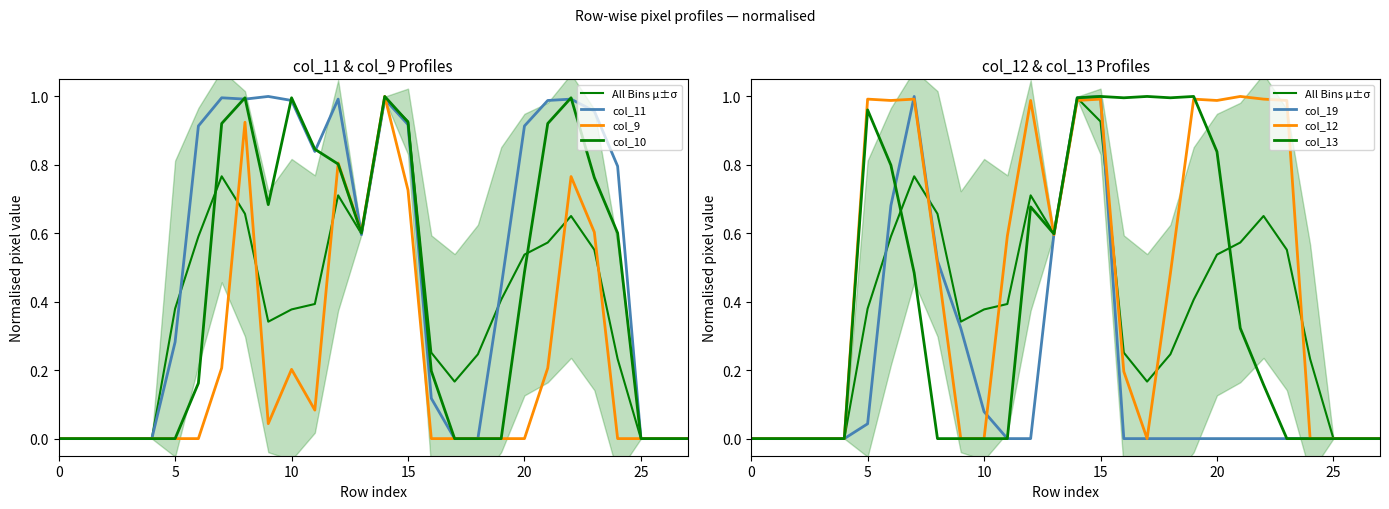

List the series in order of their peak value, lowest first.

col_11, col_9, col_10, col_19, col_12, col_13